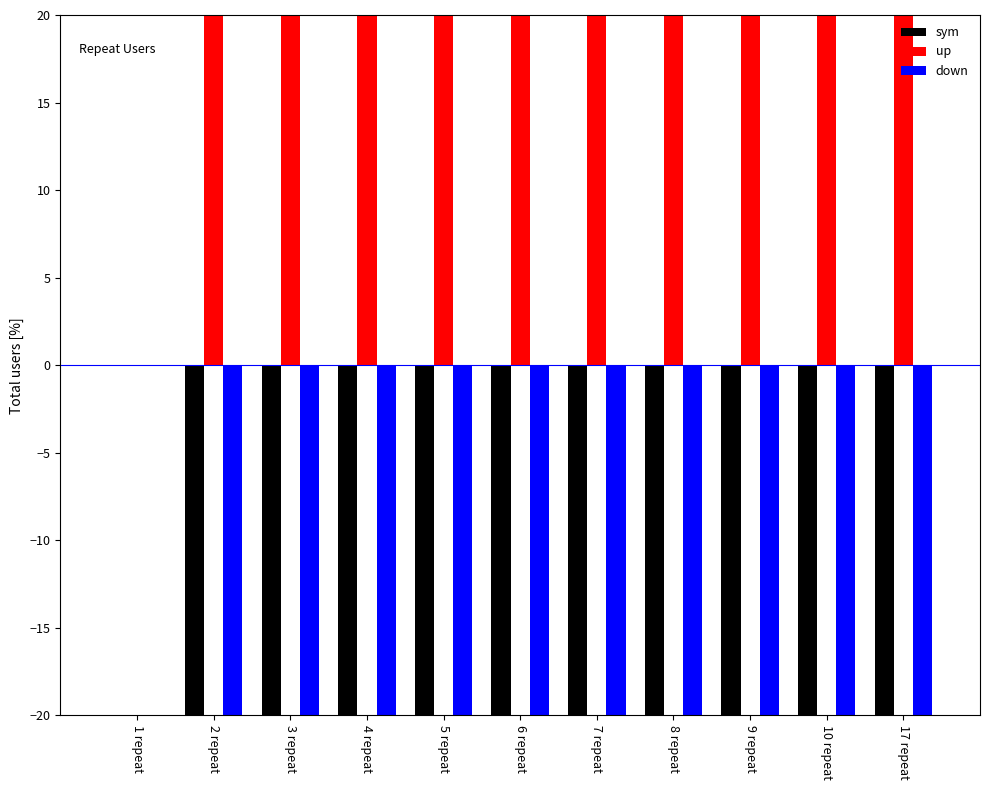

Read the down value at 10 repeat.

-99.9